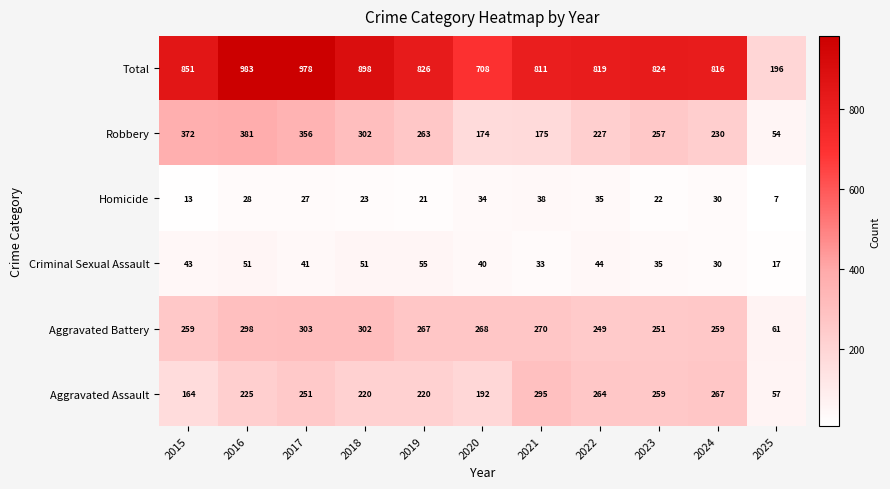

What is the sum of all Aggravated Assault values?

2414